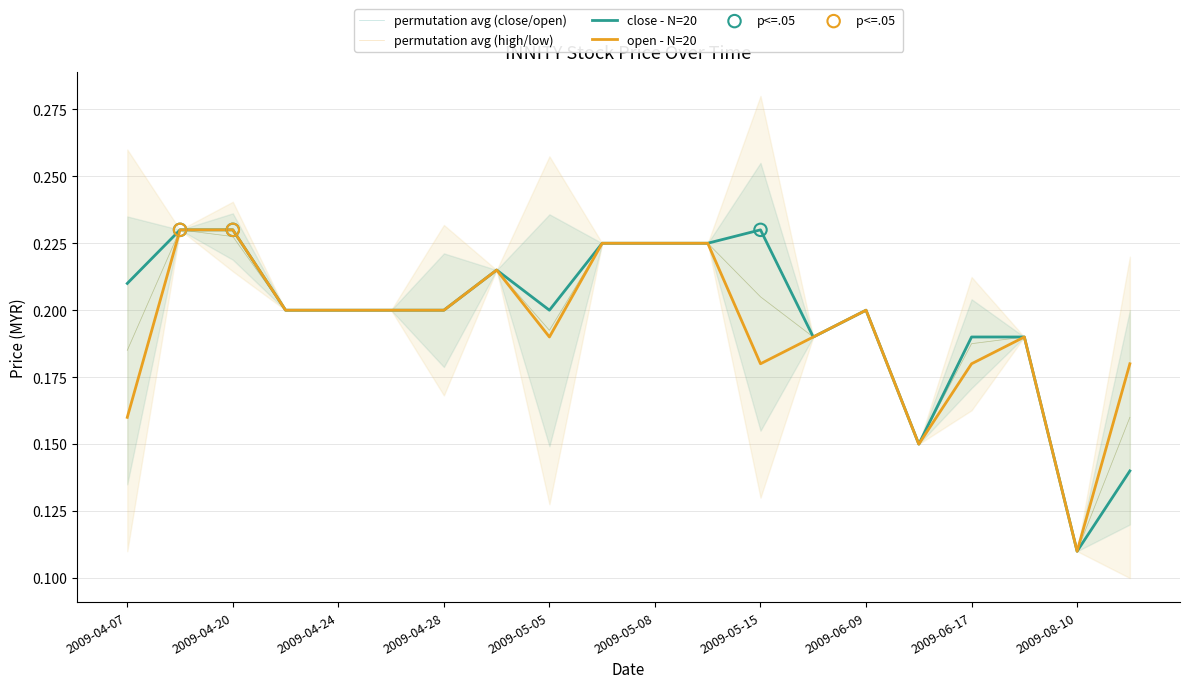

At how many categories does at least one series exceed 0?

20